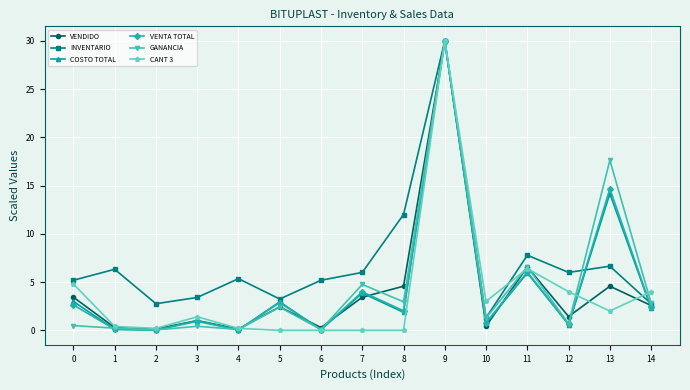

At how many categories does at least one series exceed 0?

15